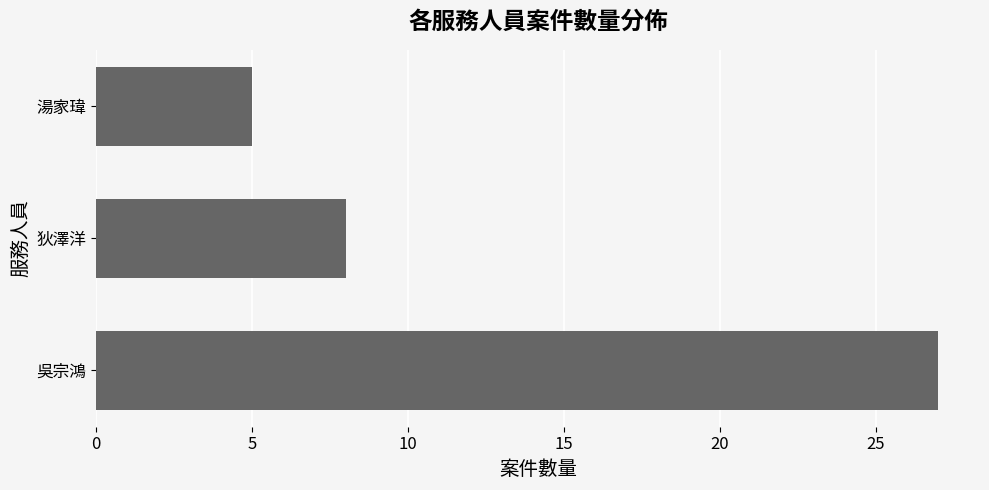

Reading bottom to top, what are all the values shown in this chart?

27	8	5